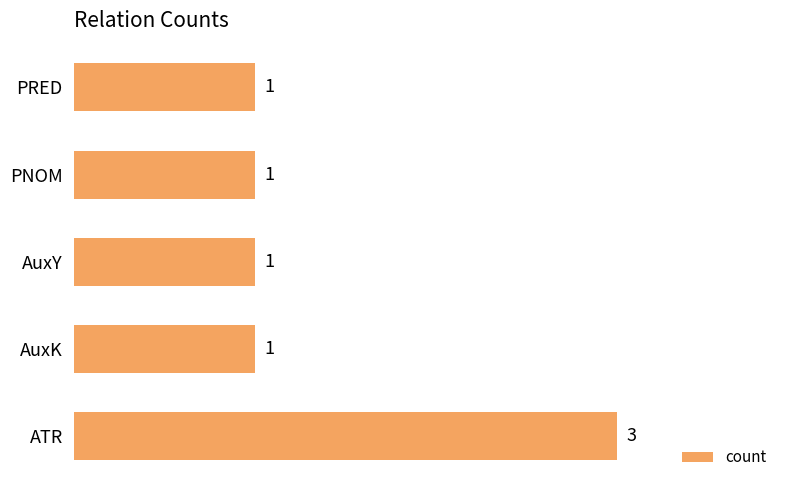

The chart shows a value of 1 at AuxY. True or false?

True